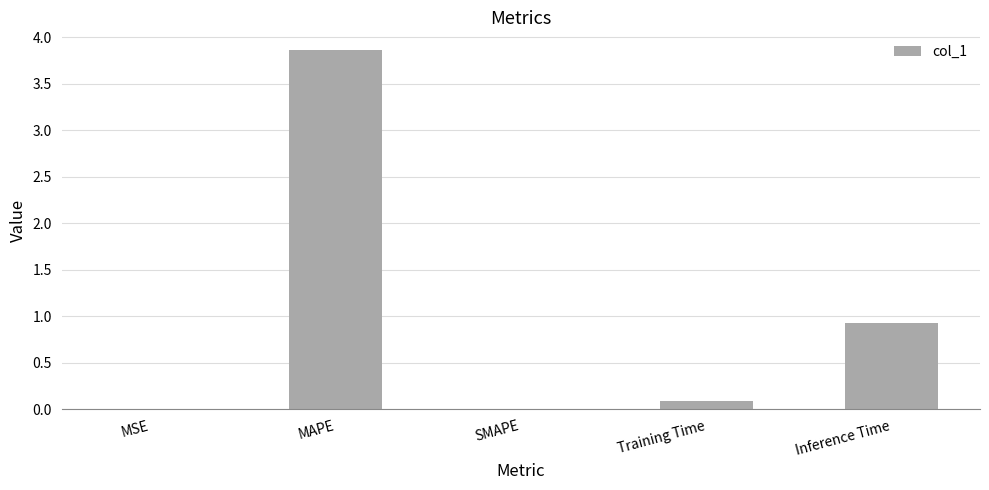

What is the change in value from SMAPE to Inference Time?

+0.9